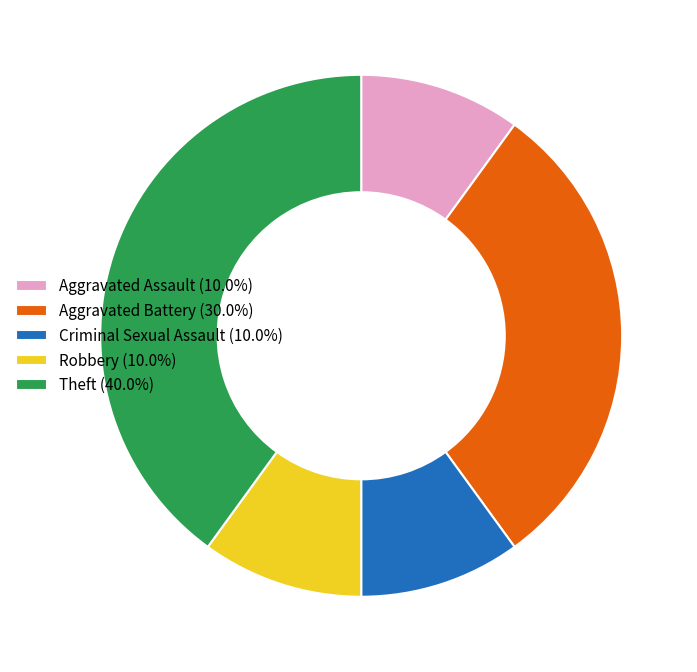

Combined, do Robbery (10.0%) and Criminal Sexual Assault (10.0%) account for over 50%?

No